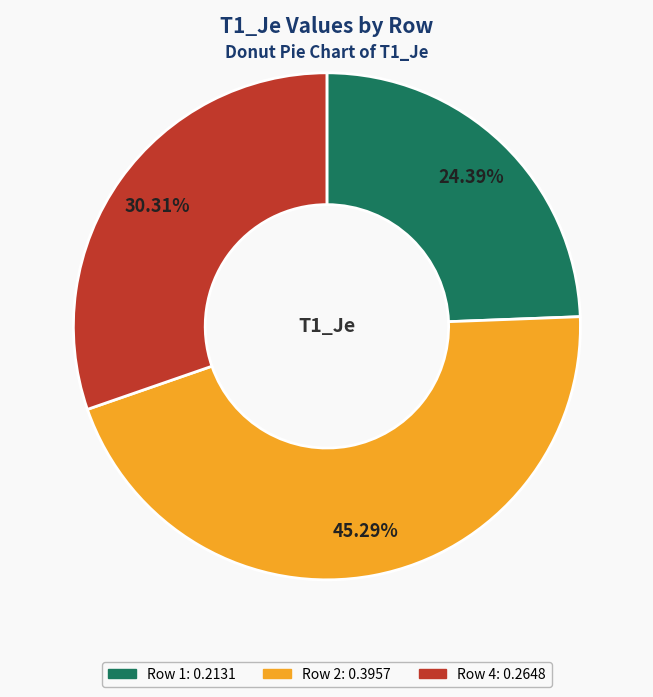

Is there a majority slice in this chart?

No